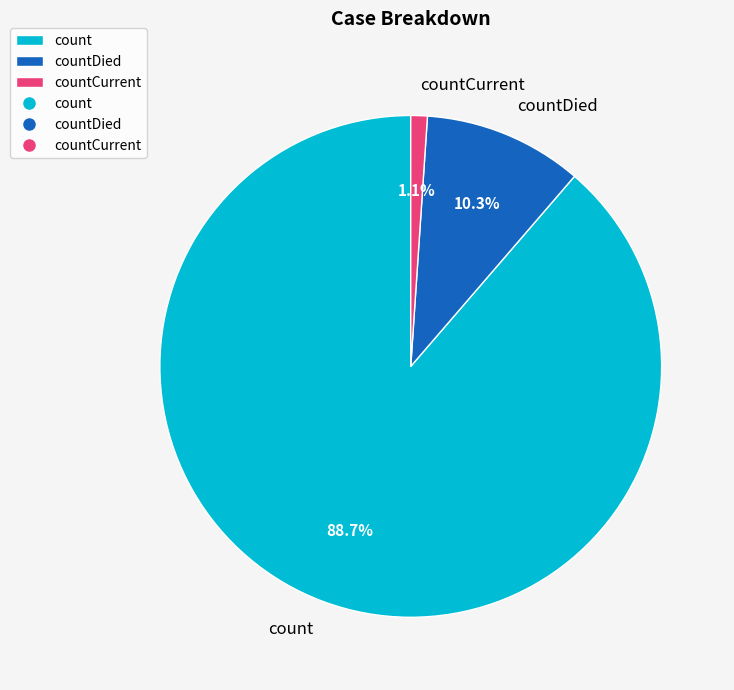

Is it true that count is 89% of the pie?

True